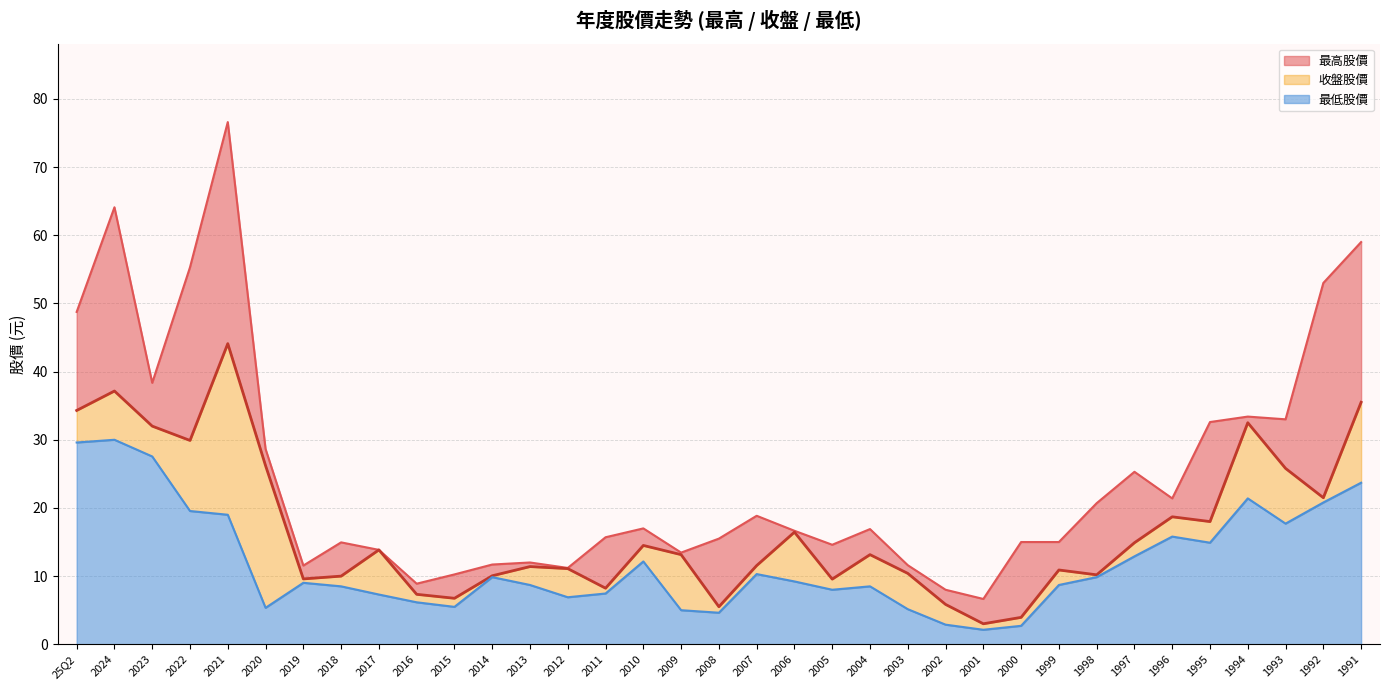

What are all the series names shown in the legend?

最高股價, 收盤股價, 最低股價